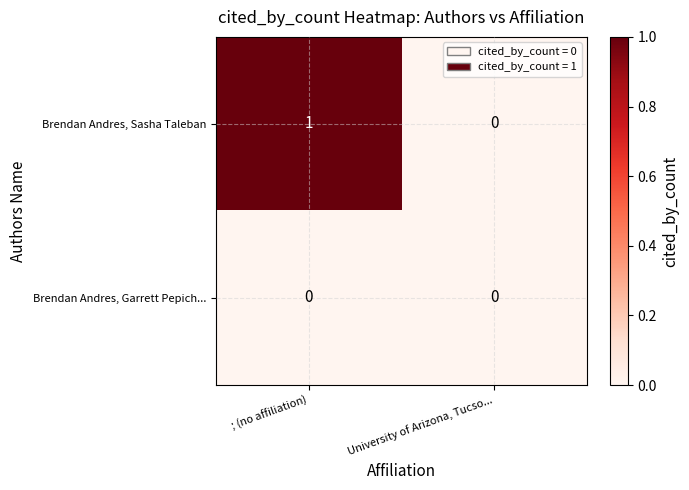

How many series are shown in this chart?

2